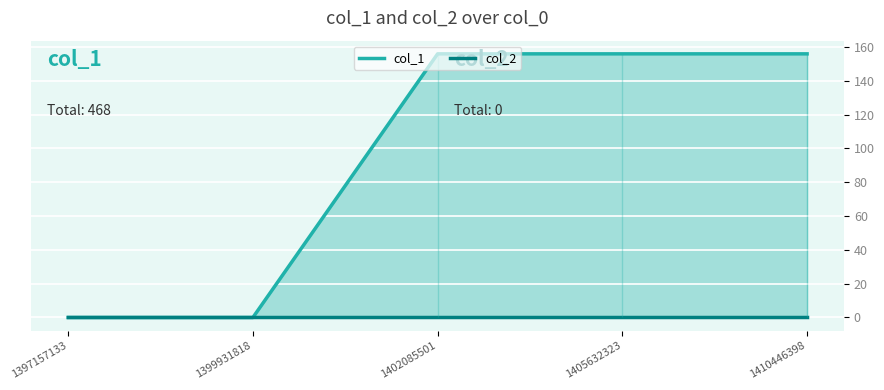

Is it true that the value at 1397157133 is -99?

False